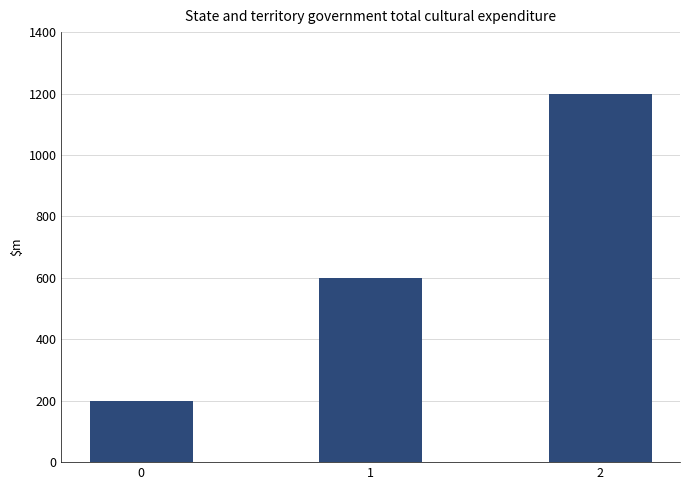

What is the ratio of the value at 2 to the value at 1?

2.0